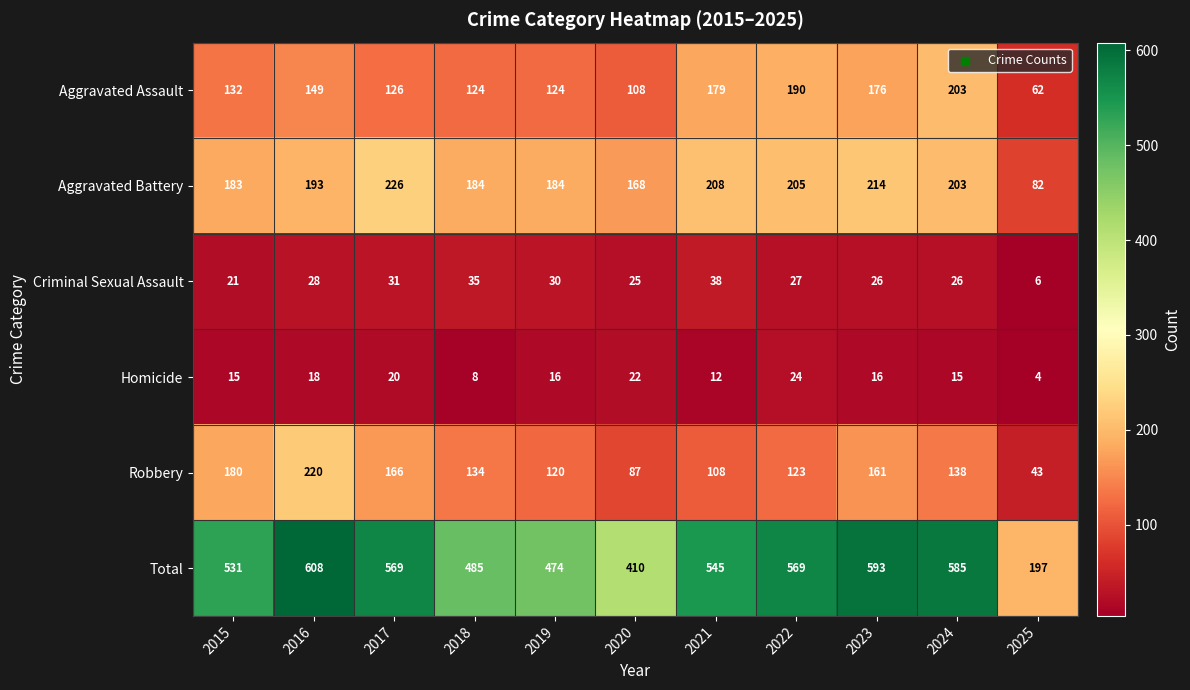

Count the number of data series in this chart.

6